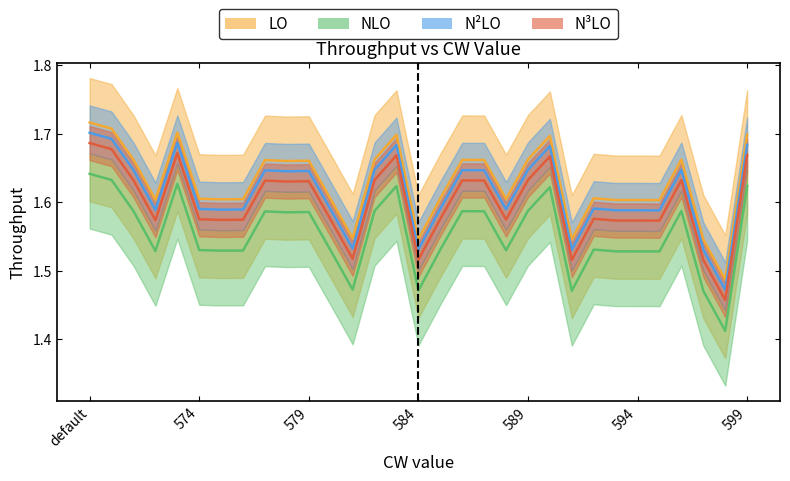

How many interior local peaks (higher than both neighbors) does the data have?

8